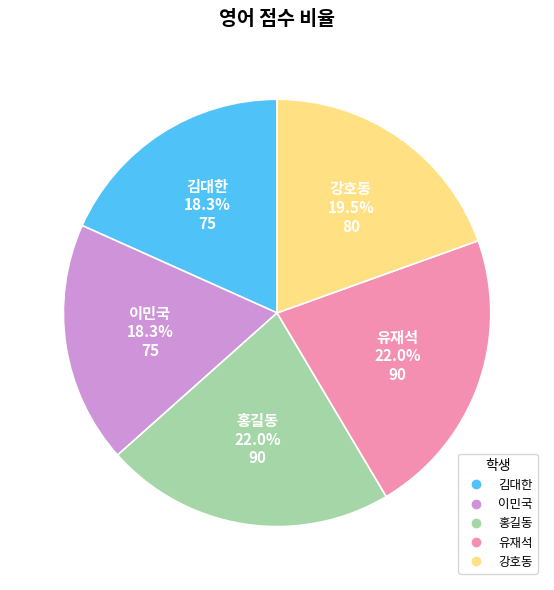

Approximately how many times larger is the value at 이민국 compared to 유재석?

0.8